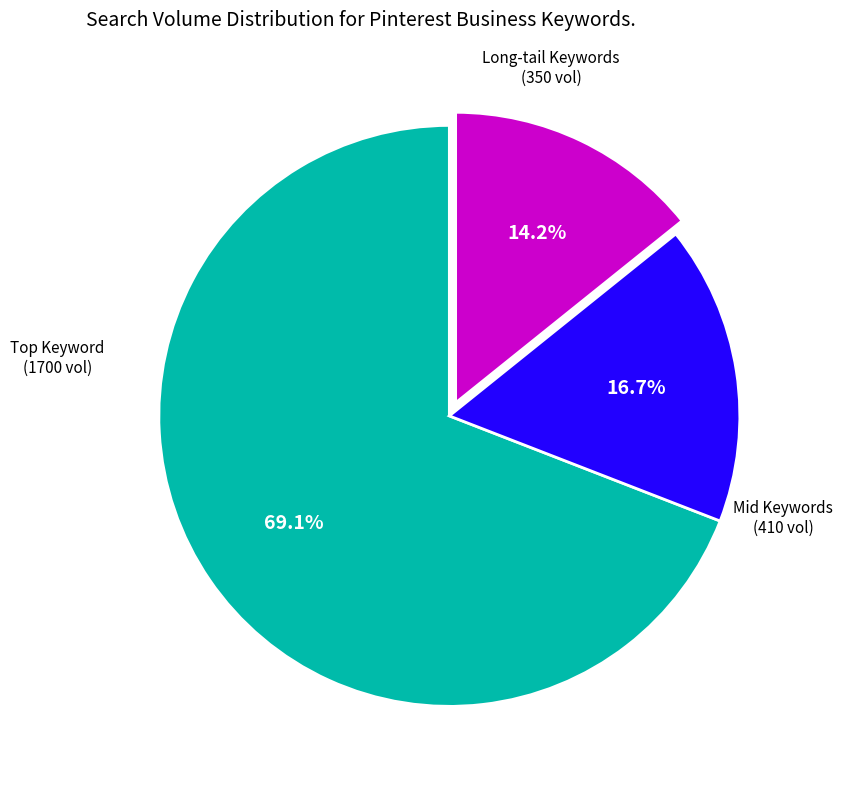

How many slices are in this pie chart?

3